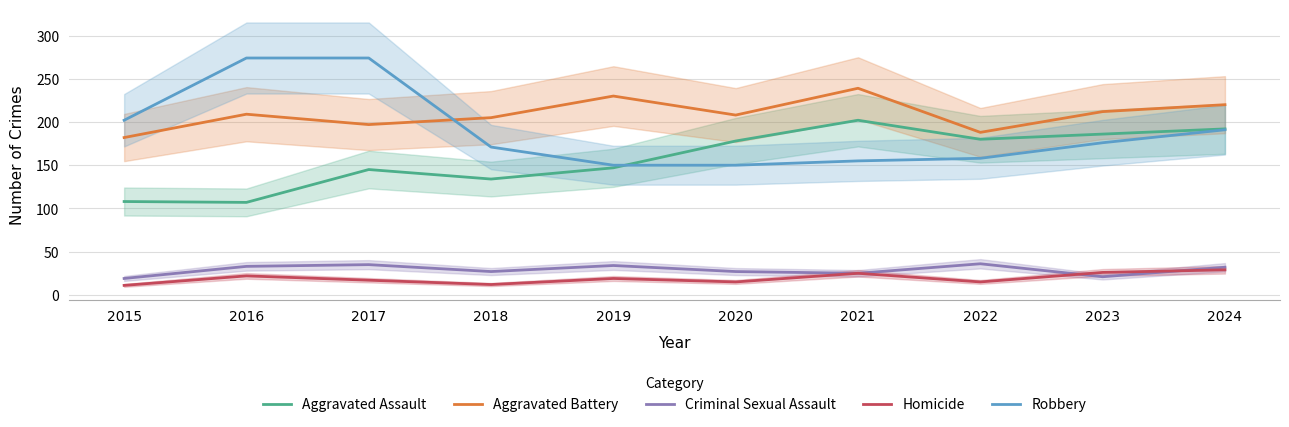

At which category is the sum across all series the highest?

2017